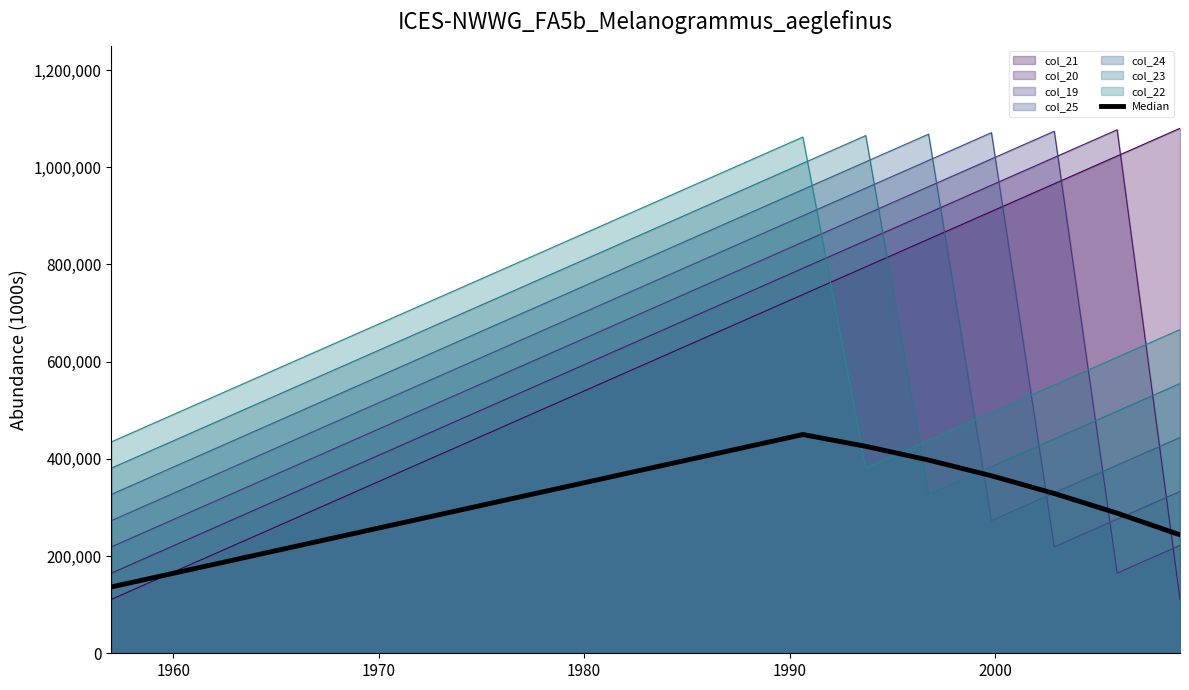

What is the greatest value displayed?

1080000.0